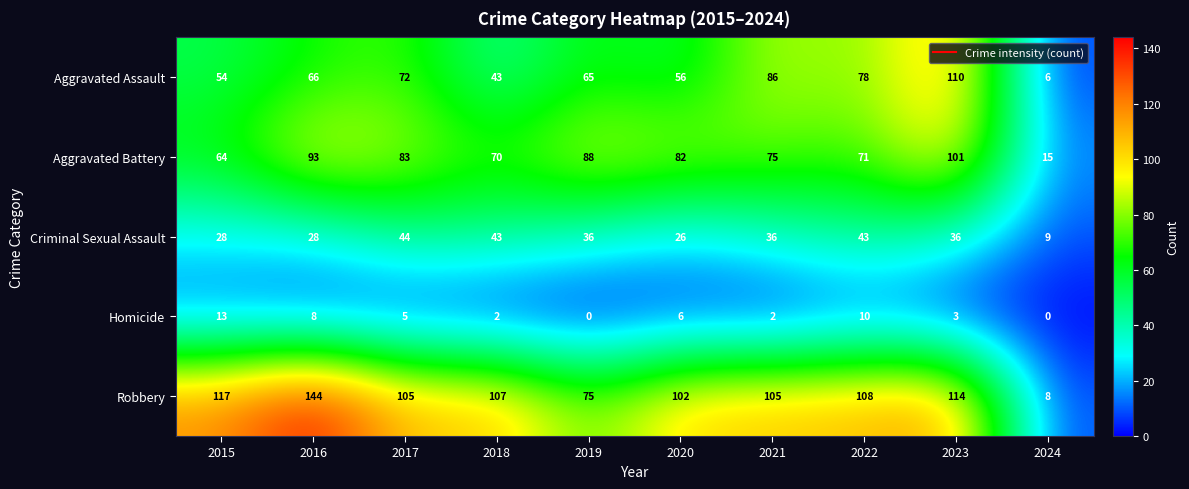

Rank the series by their maximum value, from lowest to highest.

Homicide, Criminal Sexual Assault, Aggravated Battery, Aggravated Assault, Robbery